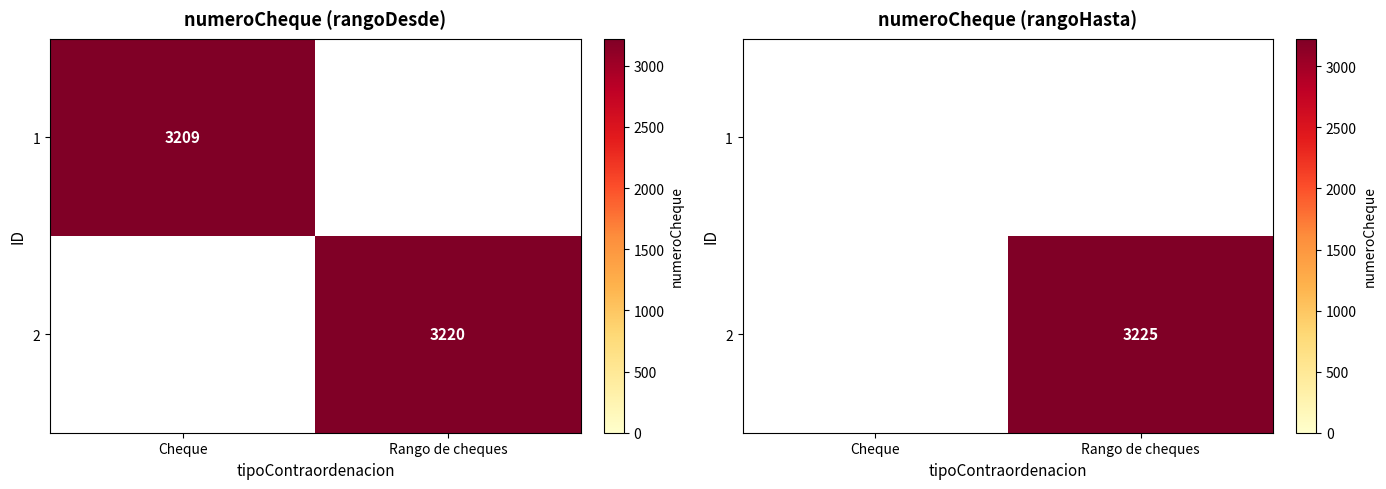

Which series has the largest total across all categories?

2